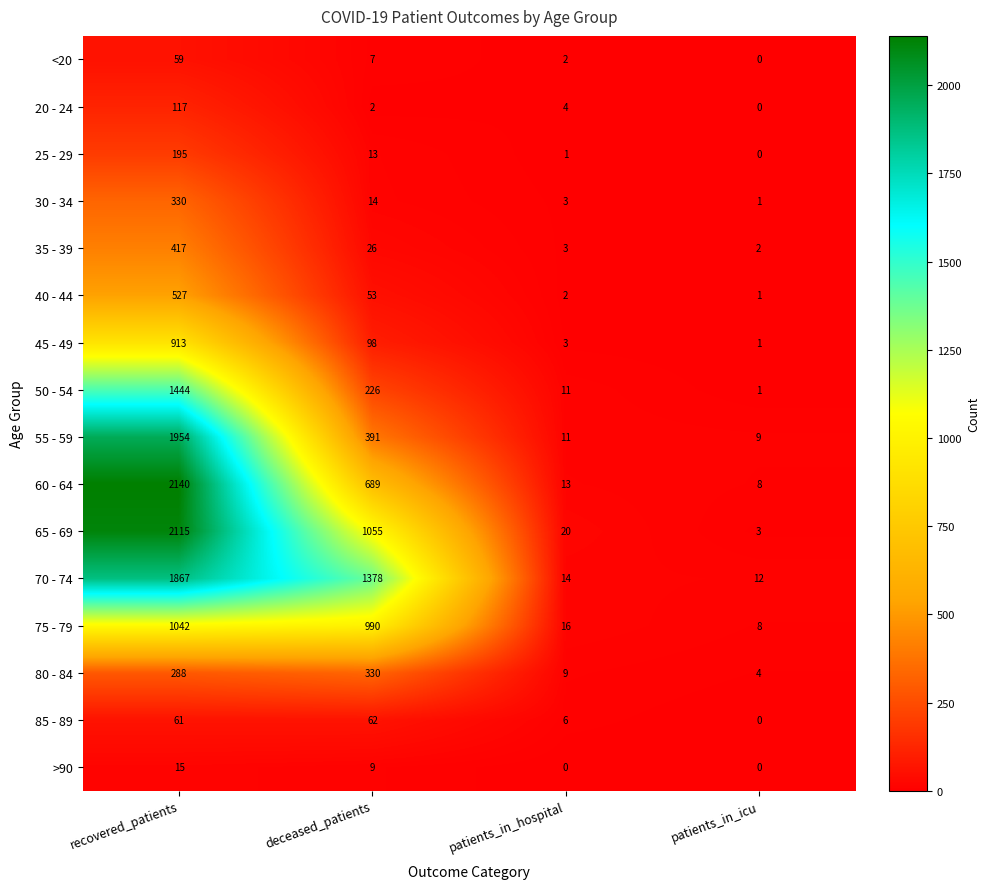

At which label does 65 - 69 reach its peak?

recovered_patients